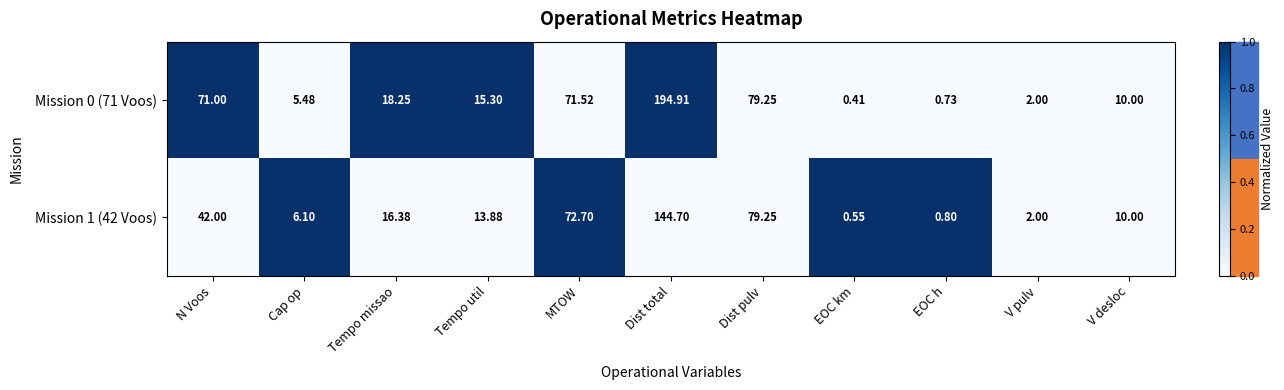

What is the total value across all series at Tempo missao?

34.6